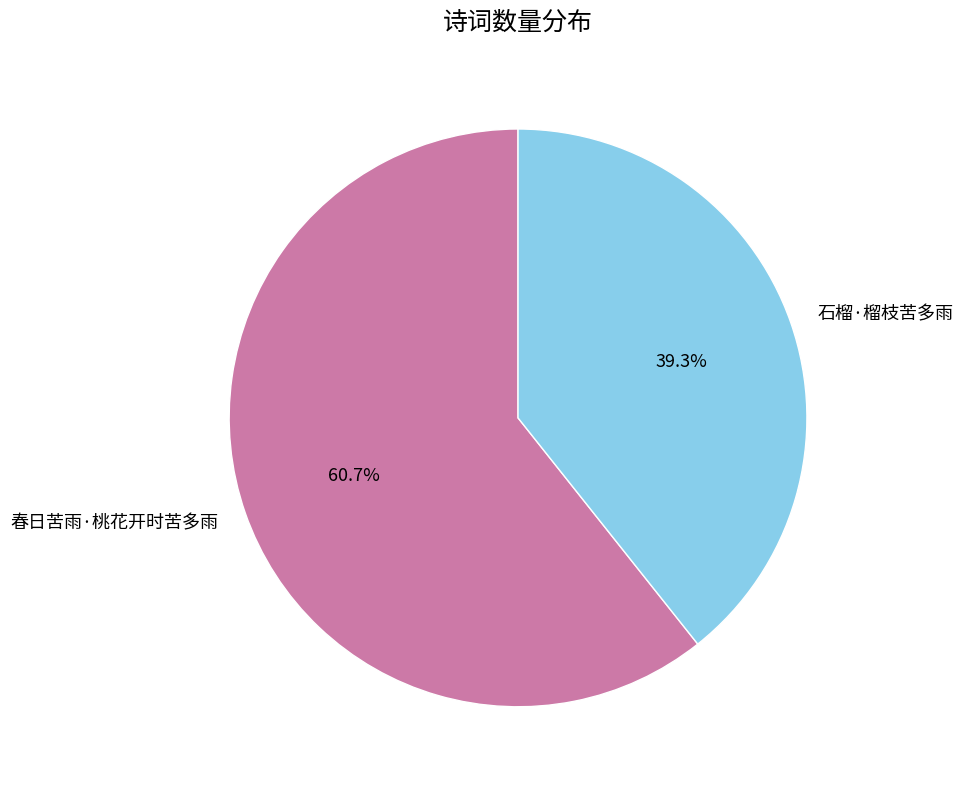

Is it true that 春日苦雨·桃花开时苦多雨 is 70% of the pie?

False